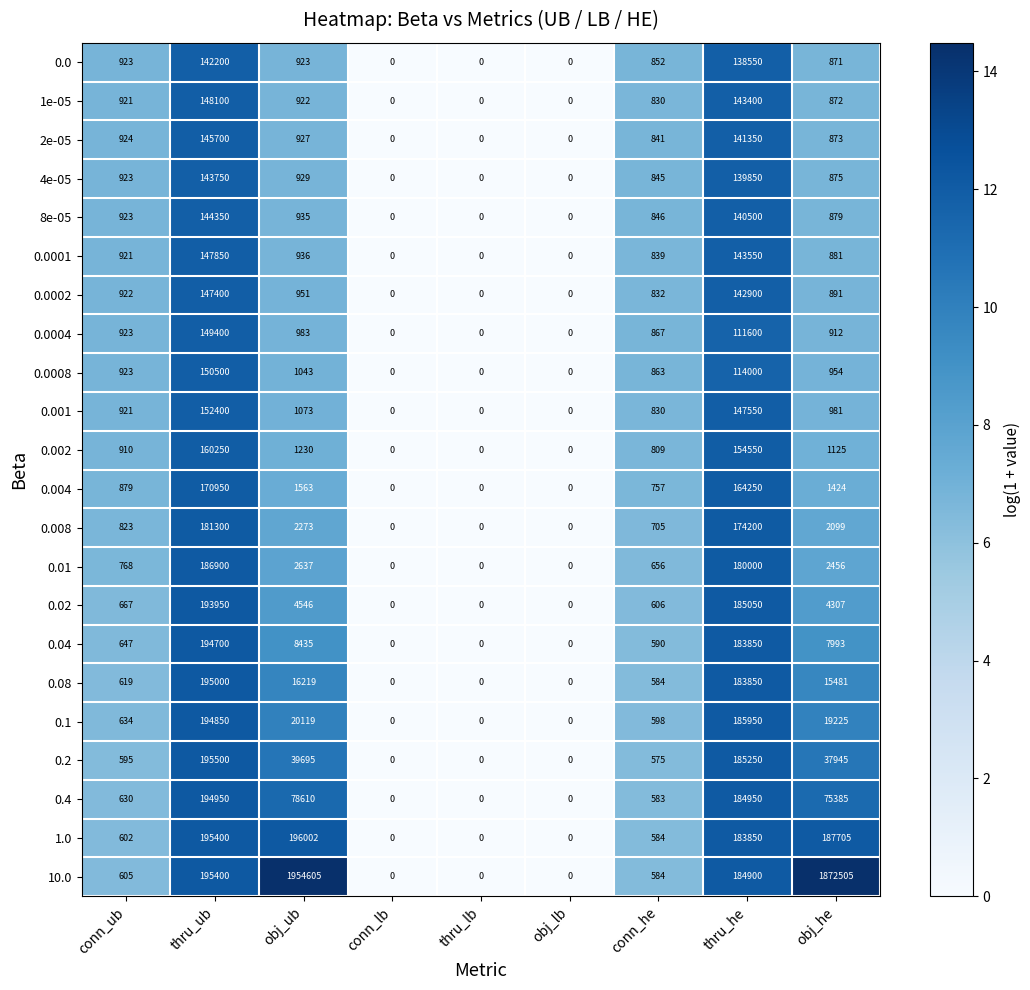

The value of 0.0 at thru_he is 190669. True or false?

False